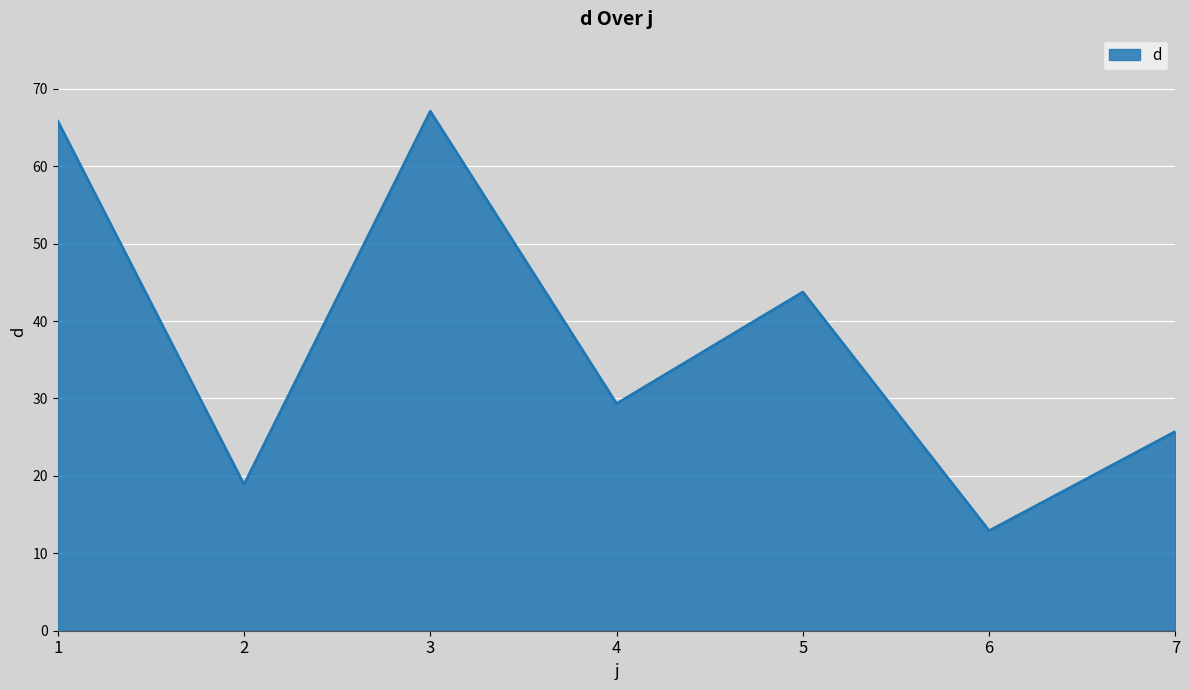

True or false: the data has more than 1 interior local peaks.

True